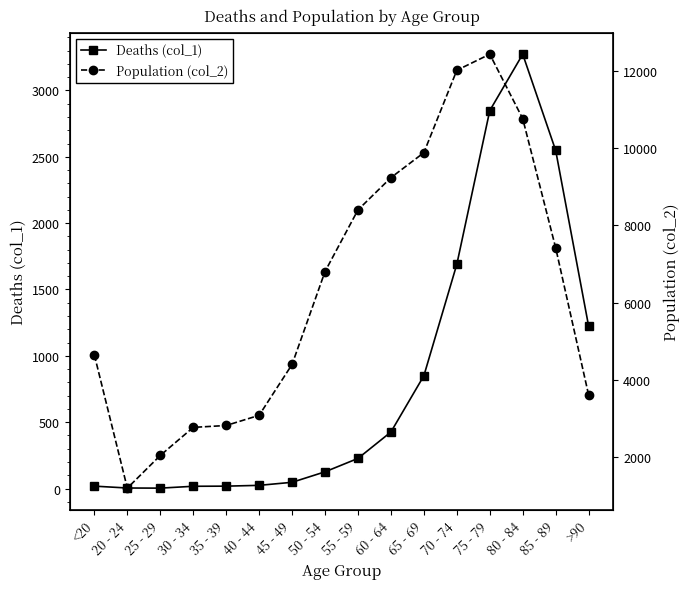

Count the number of data series in this chart.

2